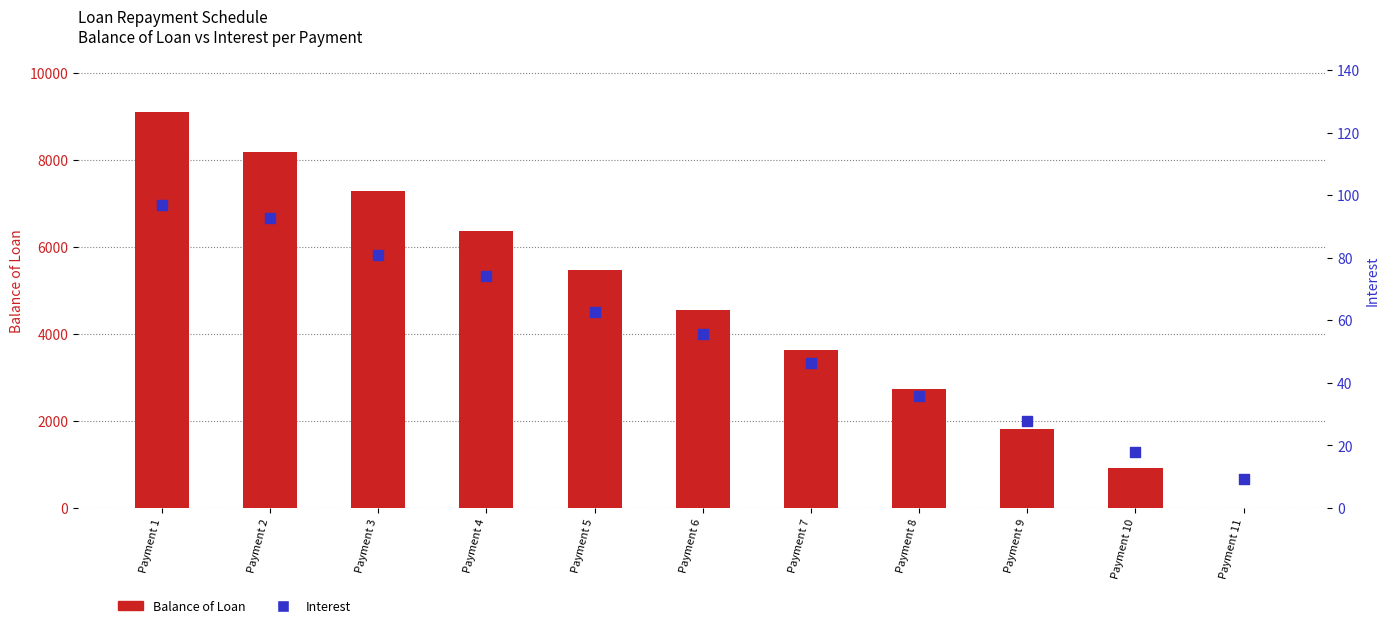

Which series contains the lowest Y value?

Balance of Loan